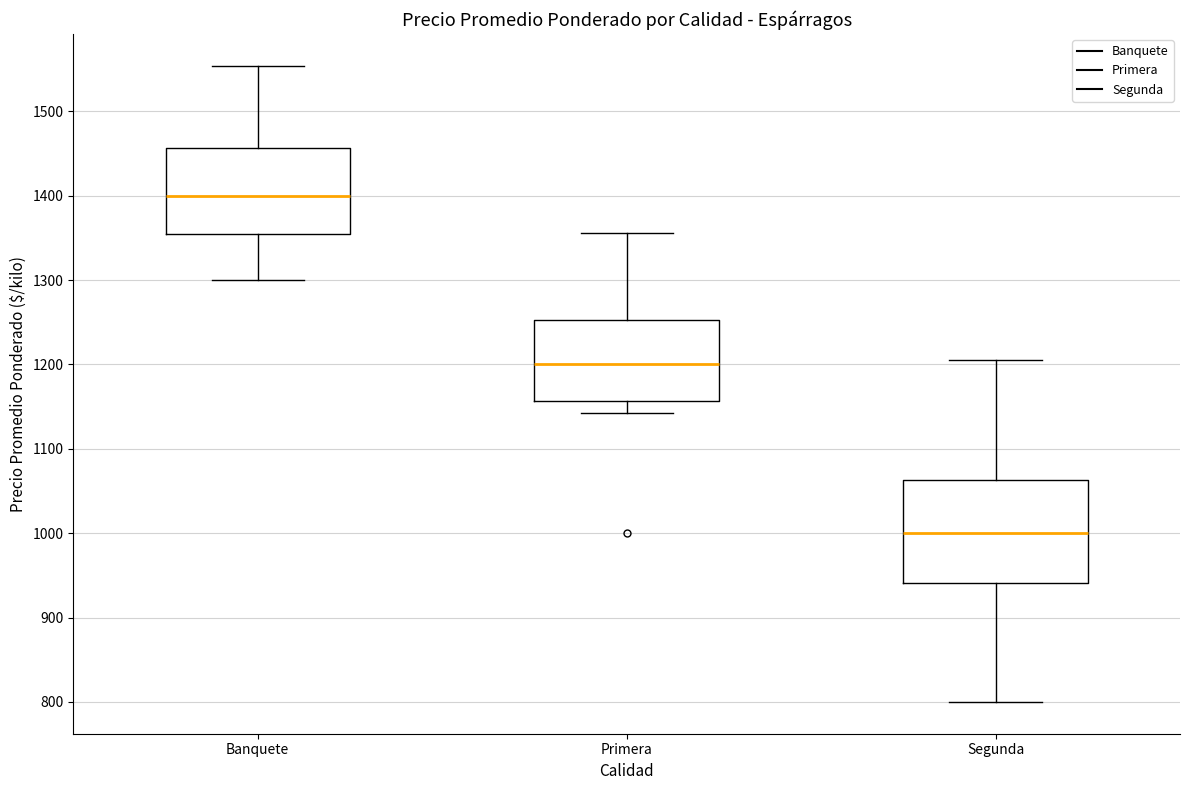

Reading left to right, transcribe this box plot: for each box, give where its median line is, the range the box spans, and where its two whiskers end, as read against the y-axis. The values are not printed on the chart, so give them approximately, as read against the axis.

Banquete: median 1400, box 1360 to 1460, whiskers 1300 to 1550
Primera: median 1200, box 1160 to 1250, whiskers 1140 to 1360
Segunda: median 1000, box 940 to 1060, whiskers 800 to 1210